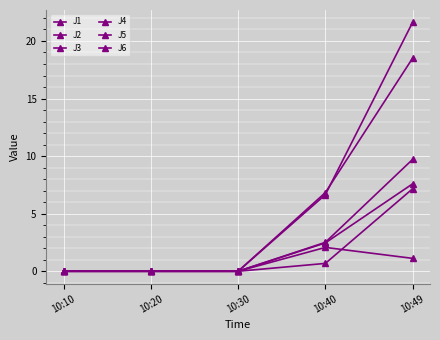

True or false: J1 has more than 0 interior local peaks.

False